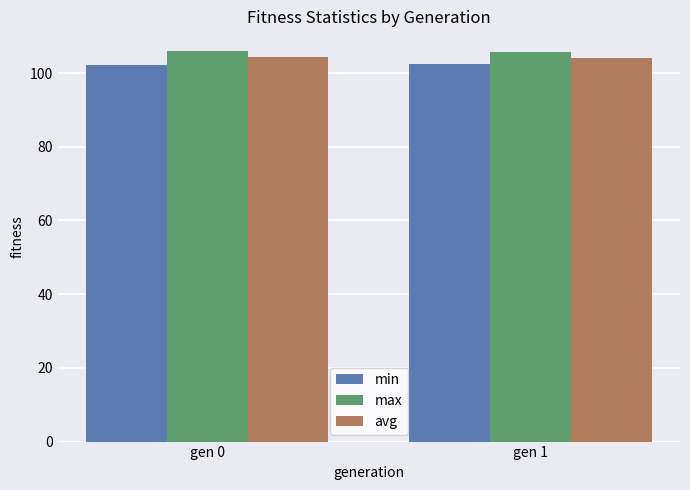

What is the spread (max minus min) of values at gen 1?

3.4